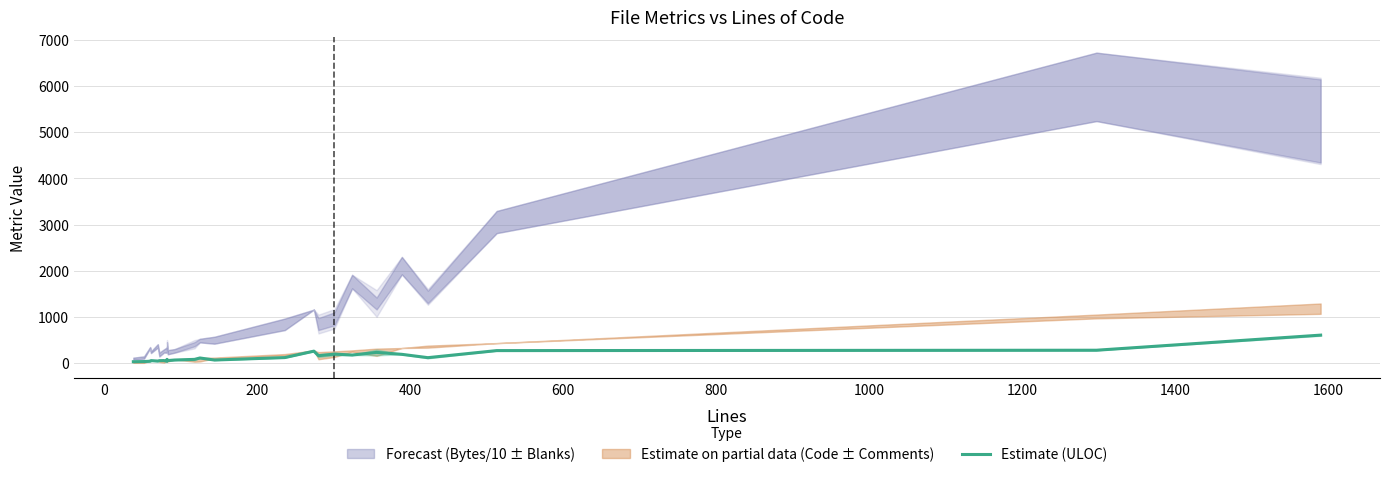

True or false: the data shows 329 at 19.

False